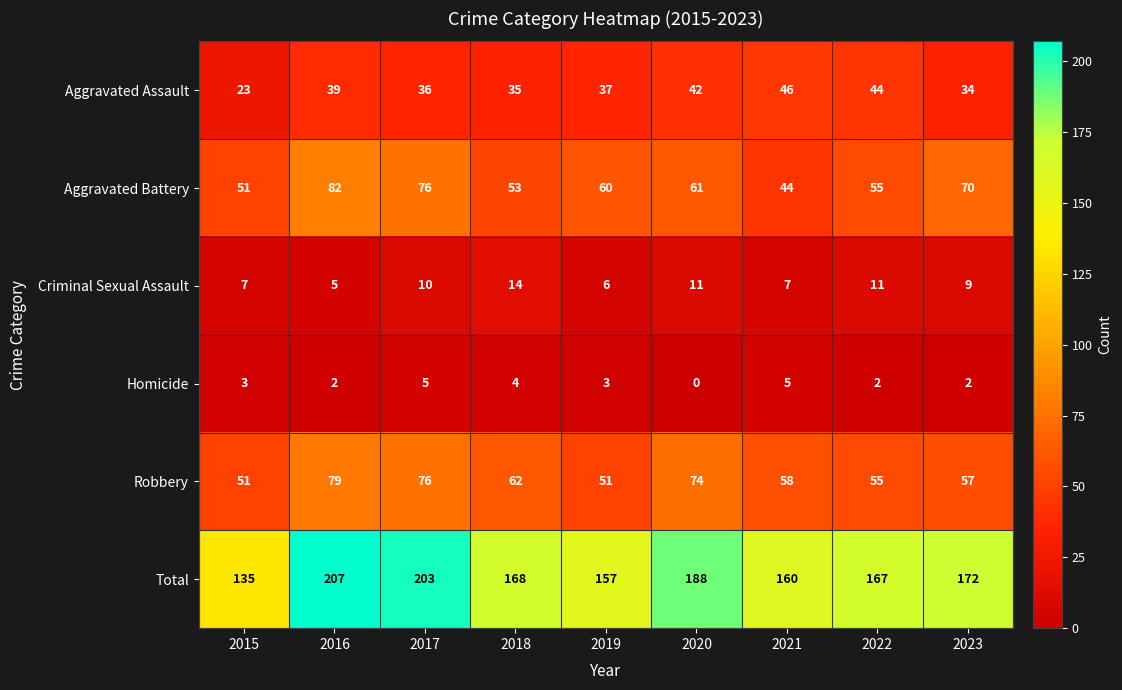

How many distinct data groups are displayed?

6